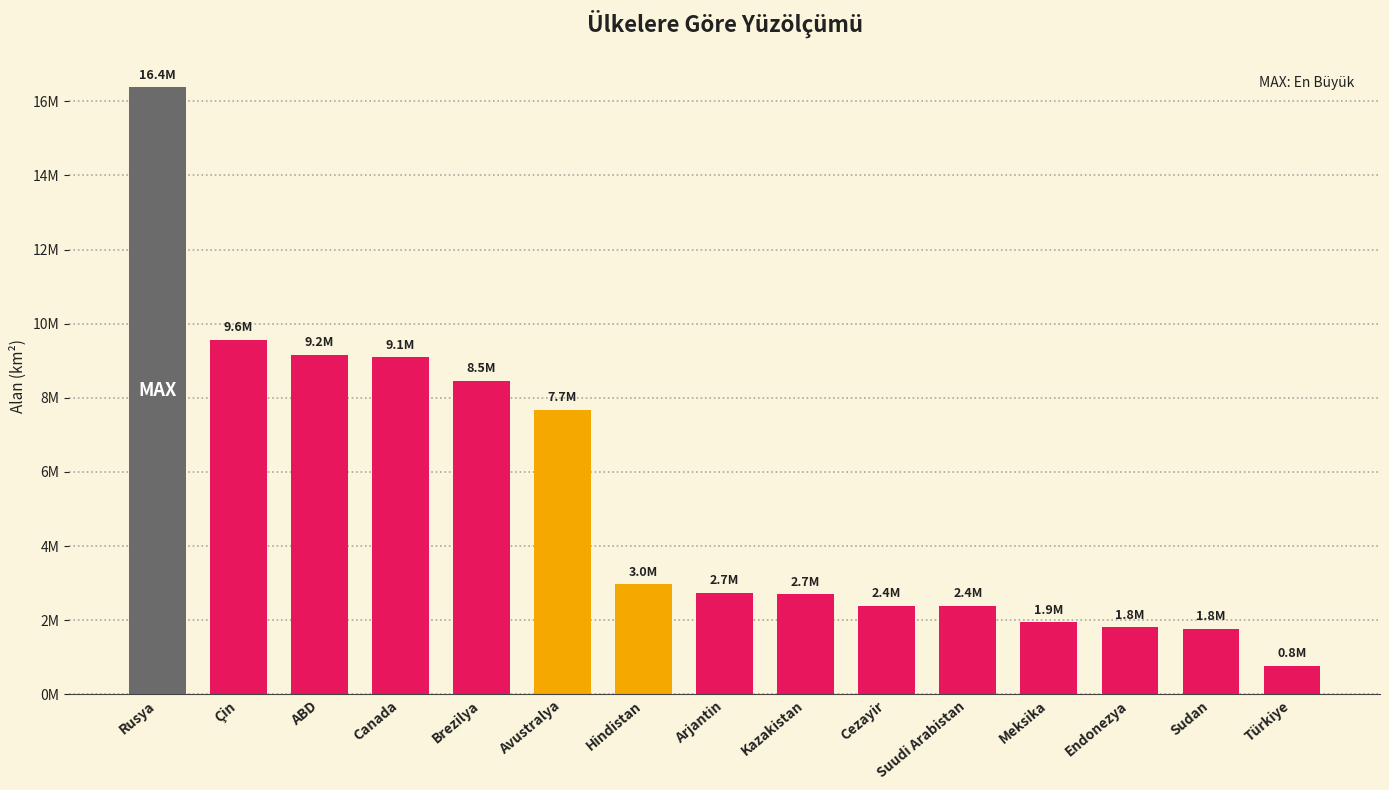

Which category has the highest value across all series?

Rusya